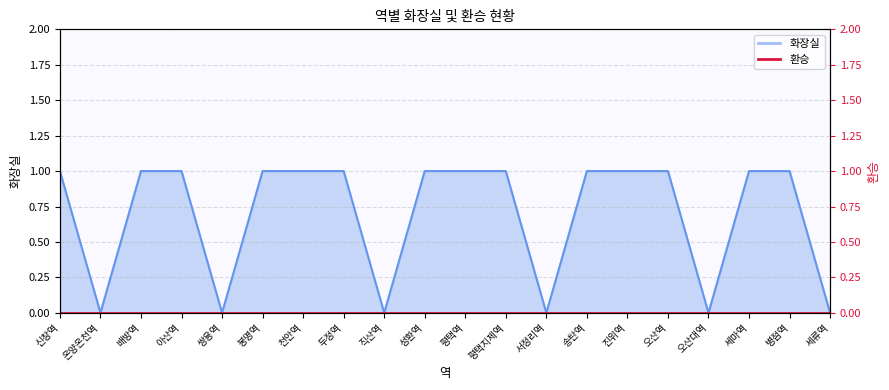

Rank the categories by value from highest to lowest.

신창역, 배방역, 아산역, 봉명역, 천안역, 두정역, 성환역, 평택역, 평택지제역, 송탄역, 진위역, 오산역, 세마역, 병점역, 온양온천역, 쌍용역, 직산역, 서정리역, 오산대역, 세류역